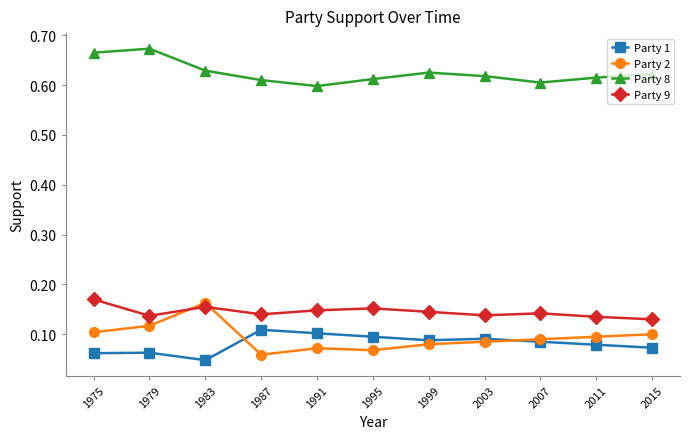

At which label does Party 9 reach its peak?

1975